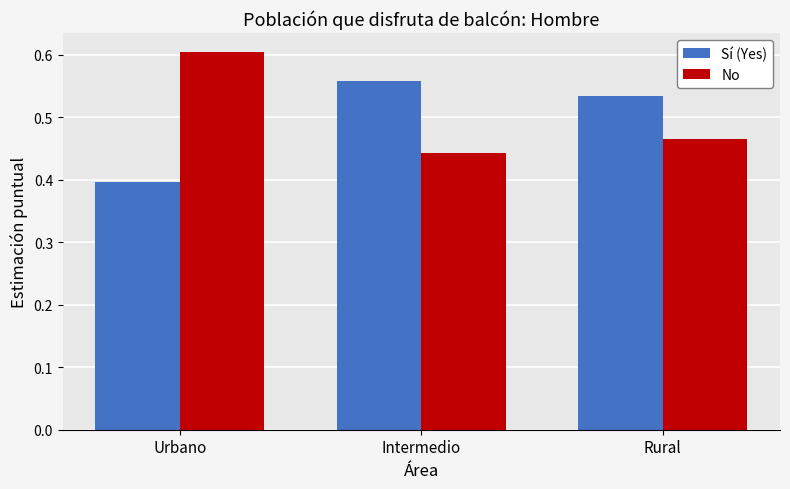

Which category has the lowest value across all series?

Urbano